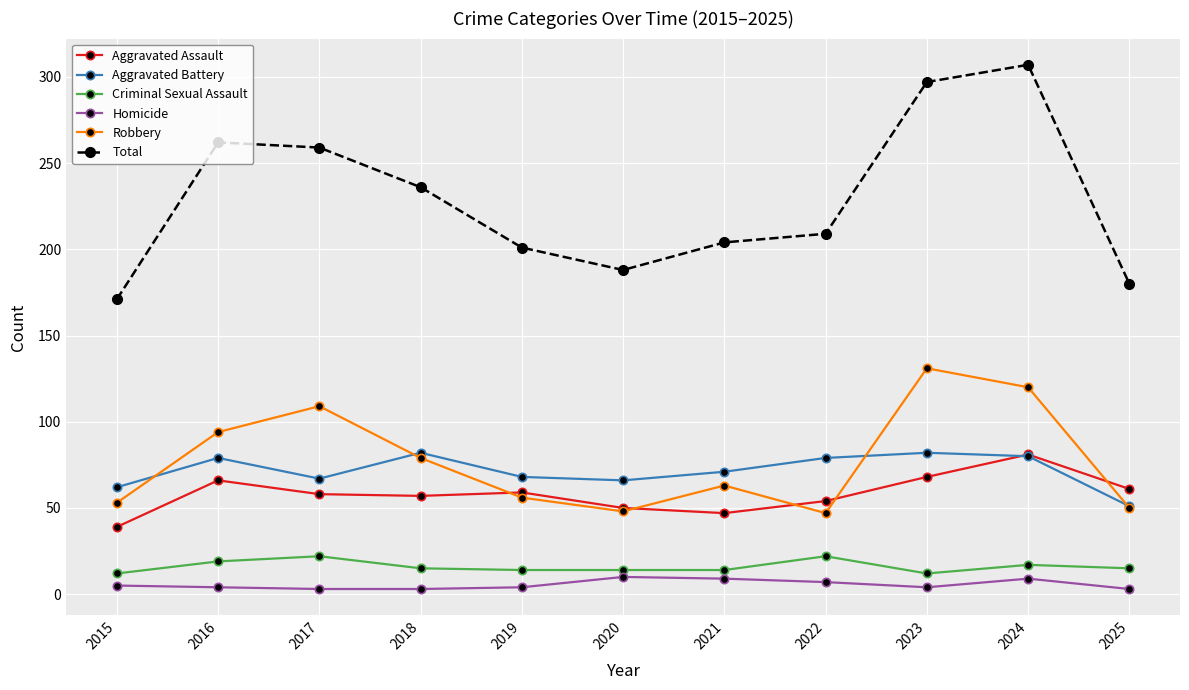

Which label corresponds to the largest value in the chart?

2024